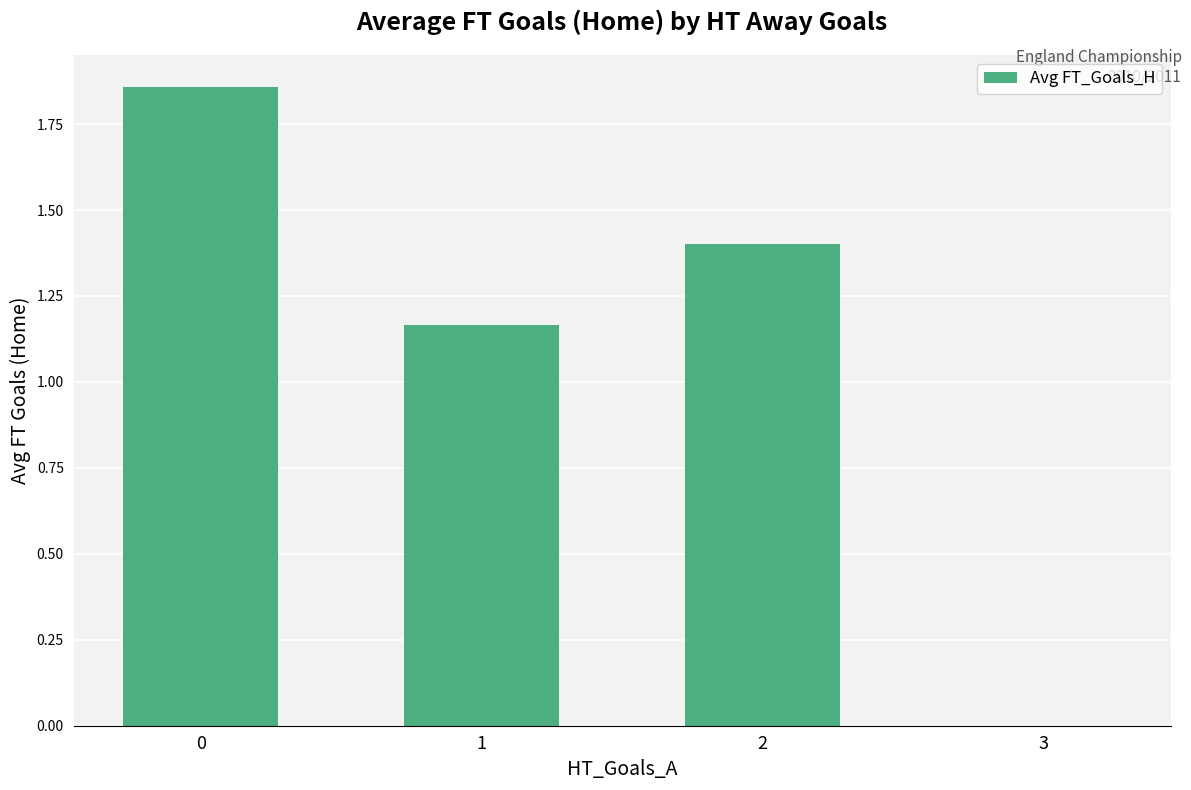

Is it true that the value at 0 is 0.6?

False